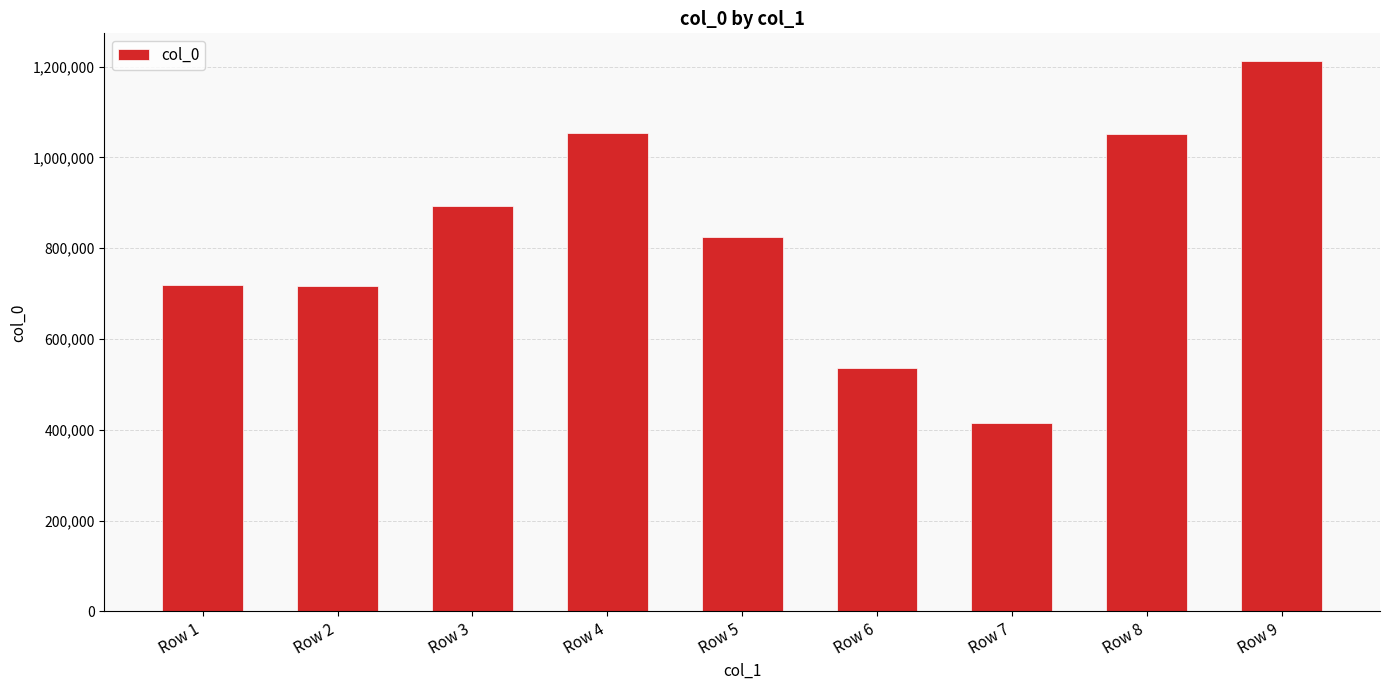

What is the value of the 4th bar from the left?

1053125